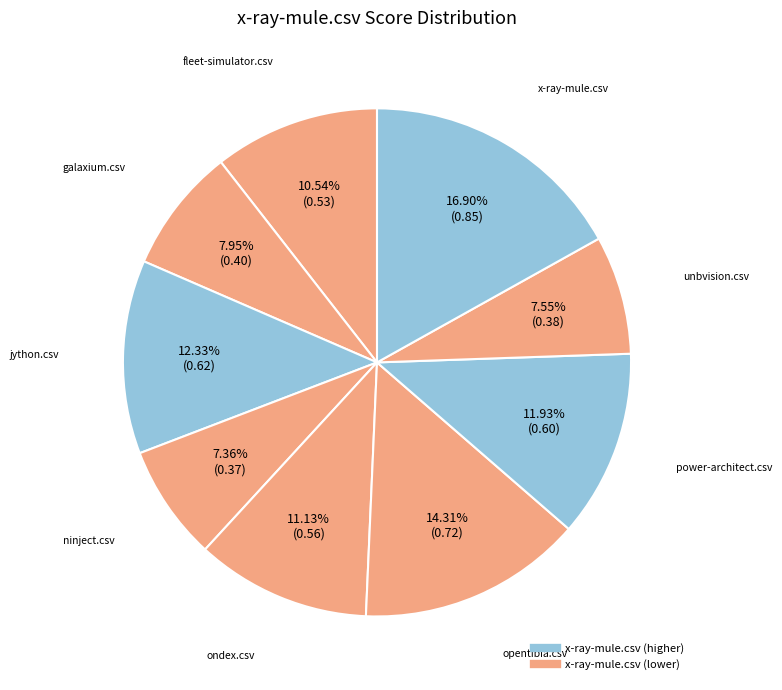

How many segments does this pie chart have?

9